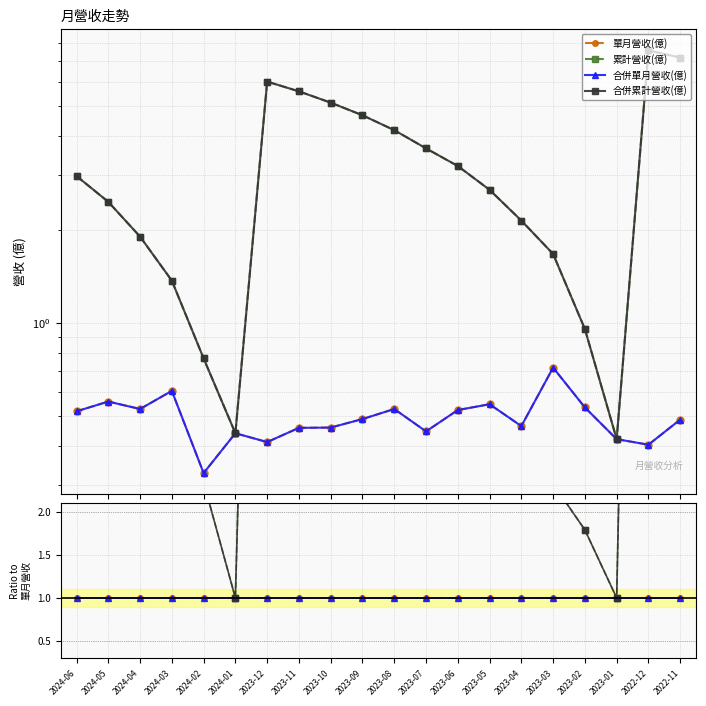

True or false: 合併單月營收(億) has a value of 1.6 at 2023-07.

False